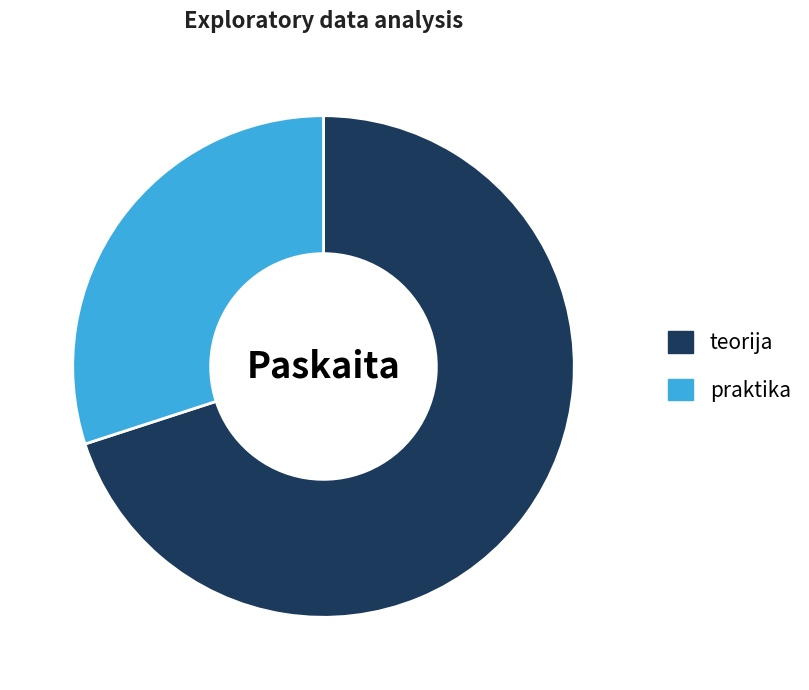

Which slice represents more than half of the pie?

teorija